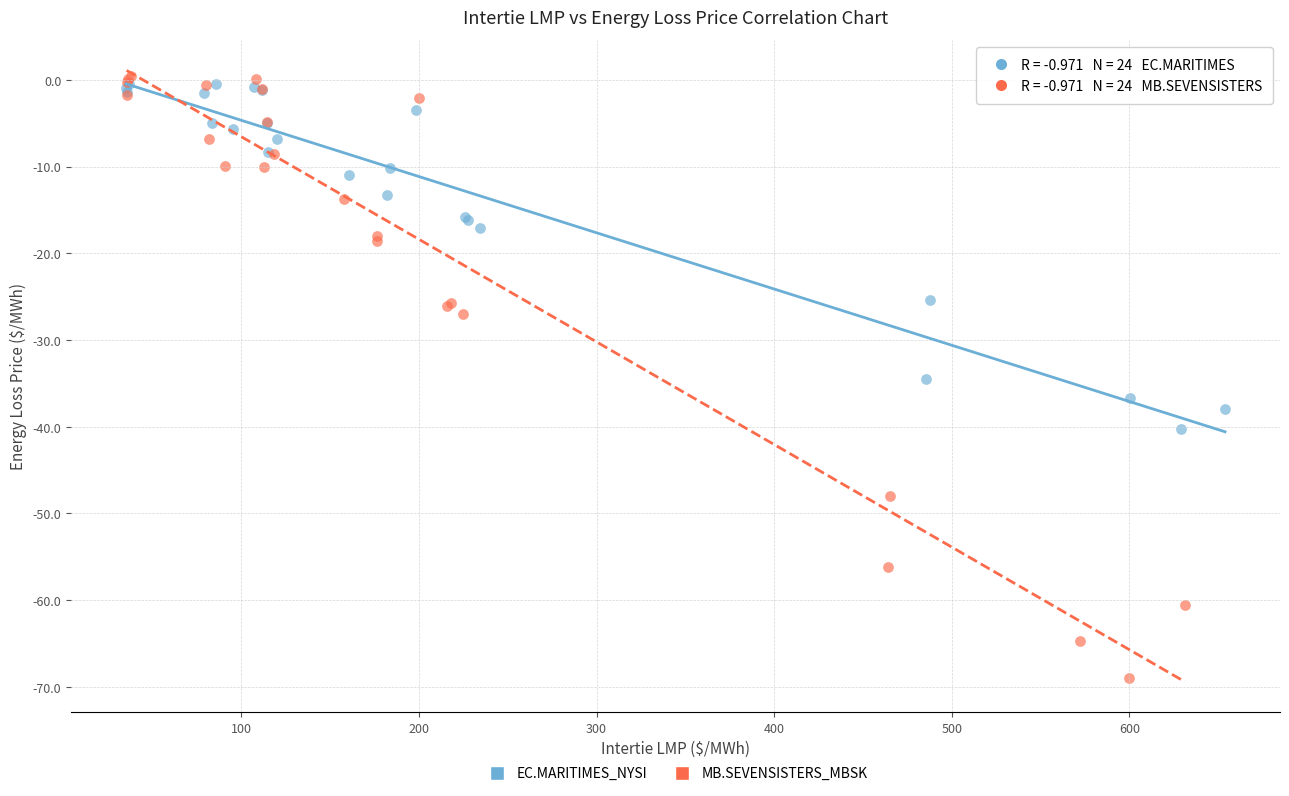

Which series reaches the maximum Y coordinate?

MB.SEVENSISTERS_MBSK